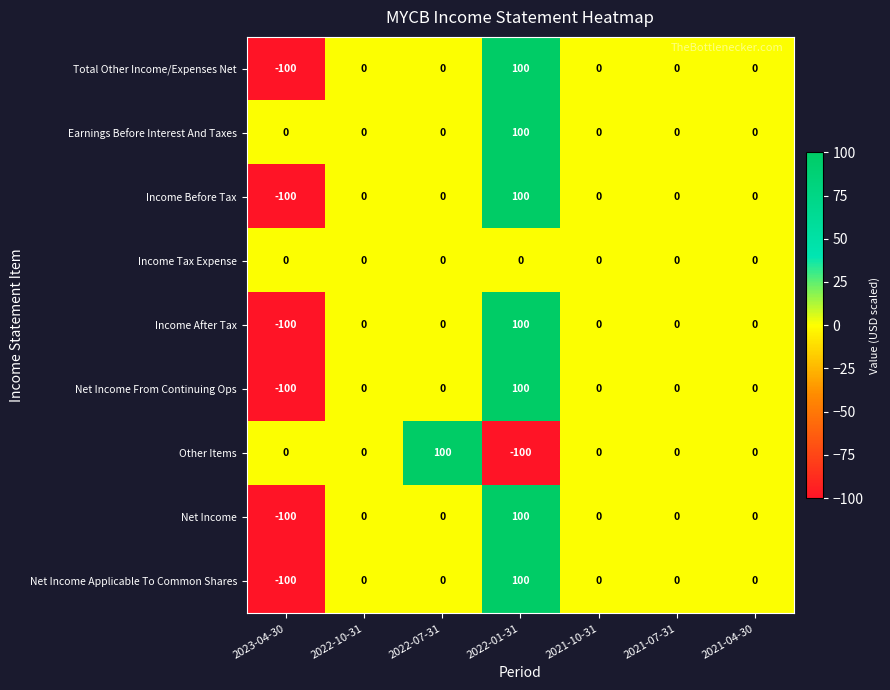

At which category is the sum across all series the highest?

2022-01-31